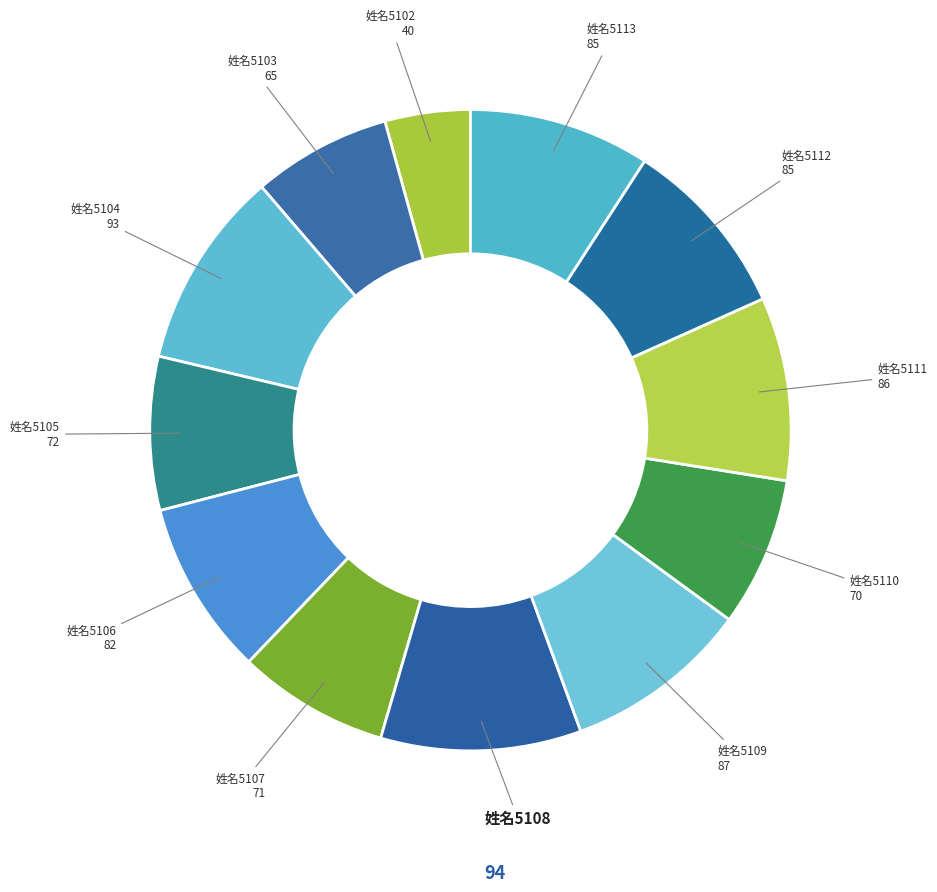

What is the smallest slice in the pie chart?

姓名5102